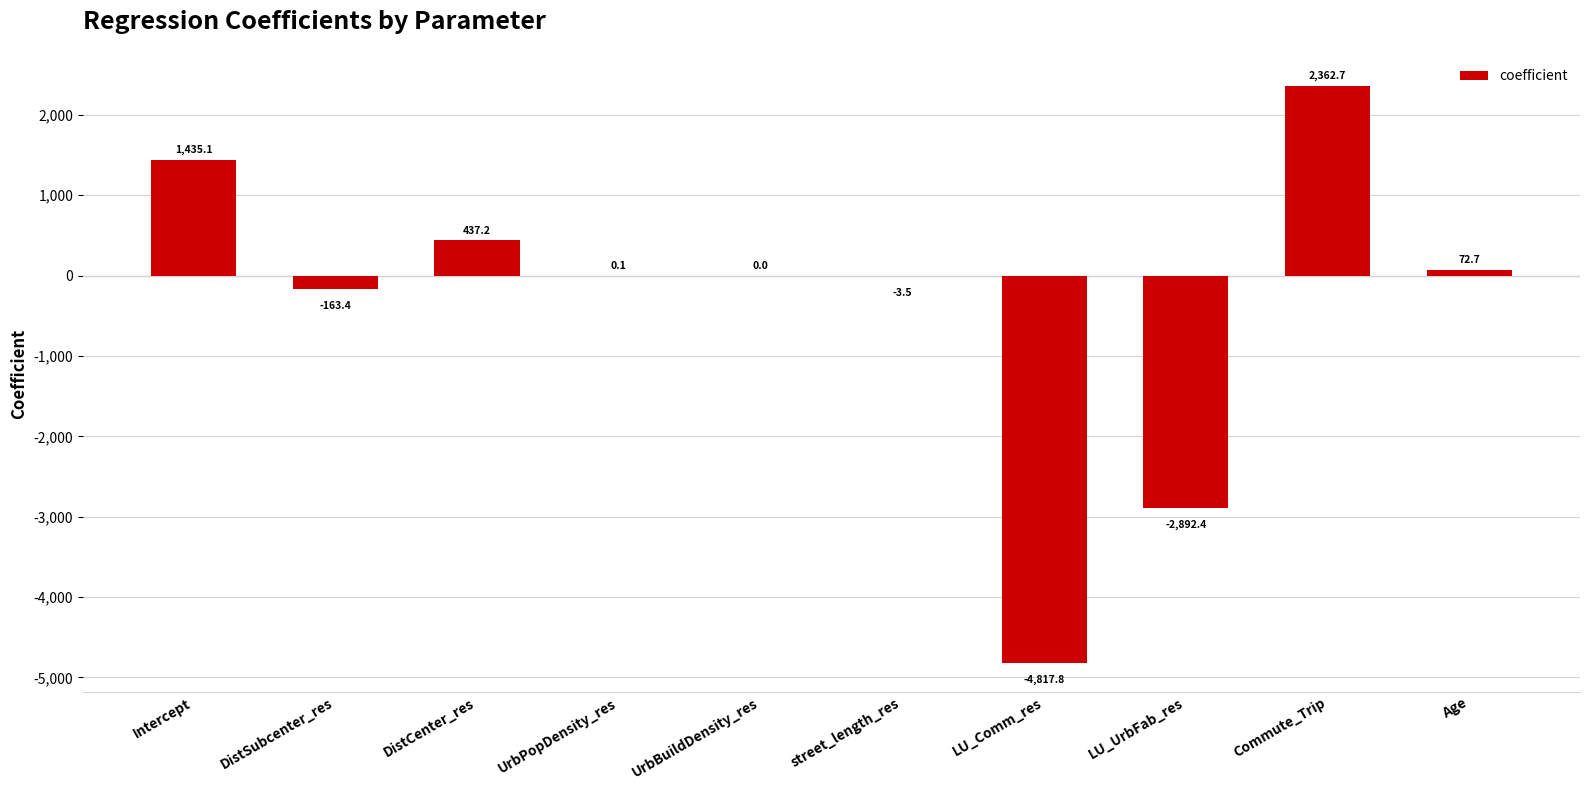

What value does the data have at Age?

72.7